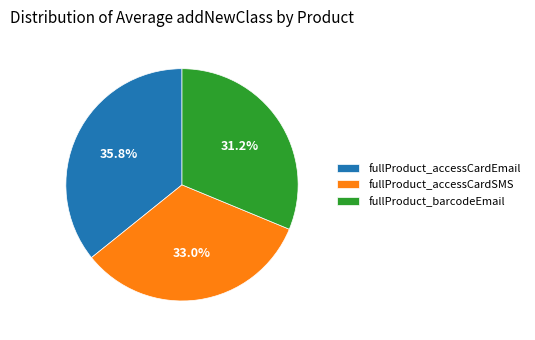

To the nearest percent, what is the combined percentage of fullProduct_accessCardSMS and fullProduct_barcodeEmail?

64%